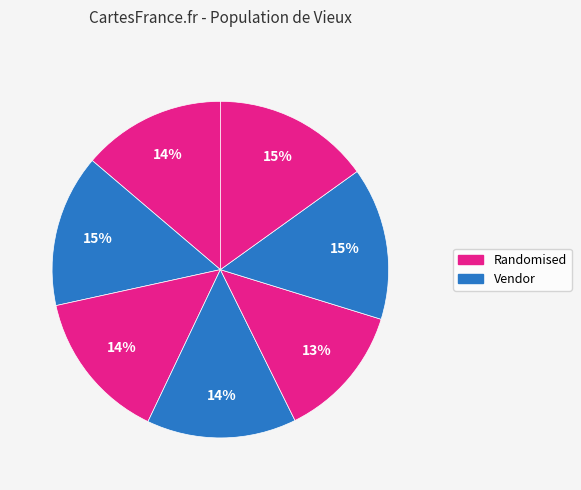

How many segments does this pie chart have?

7